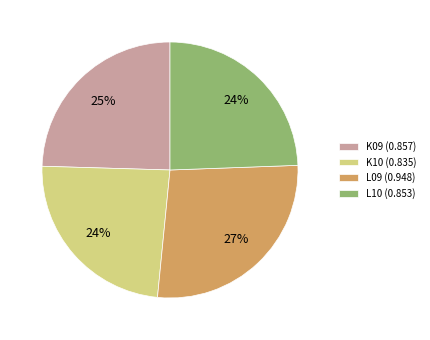

True or false: L09 accounts for 20% of the total.

False